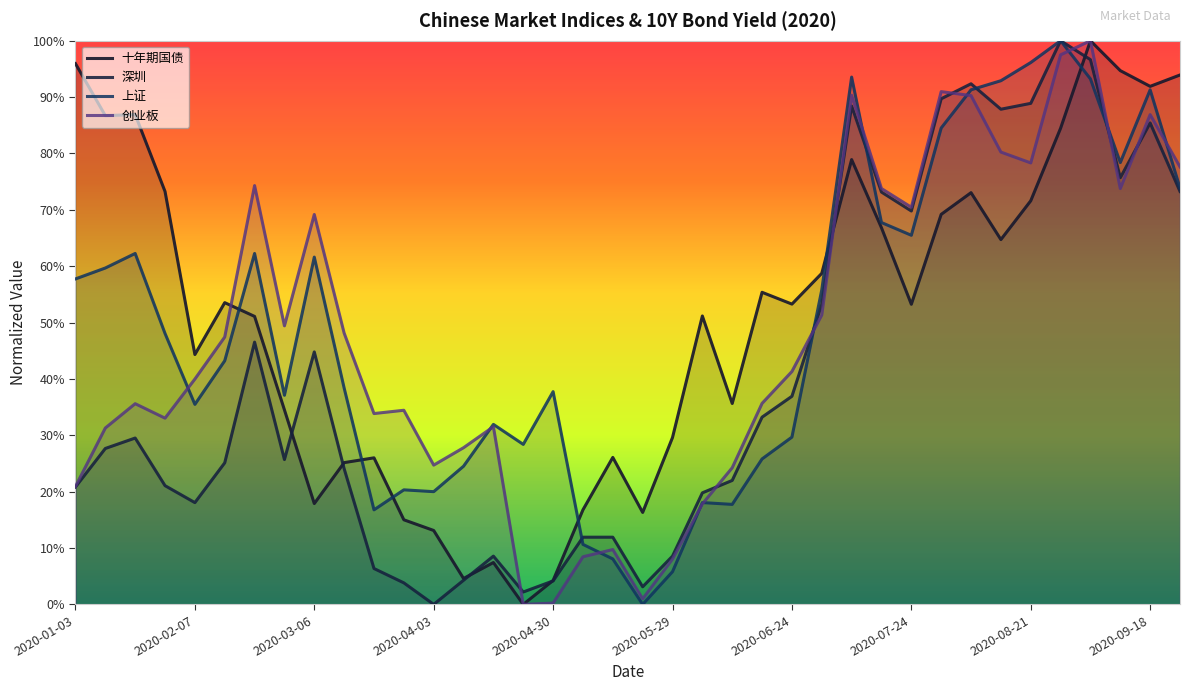

Which series has the largest total across all categories?

十年期国债